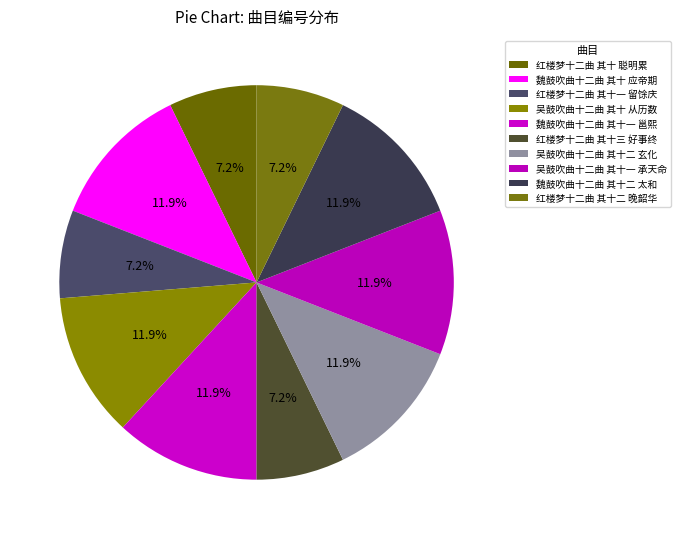

Count the number of slices in the pie.

10